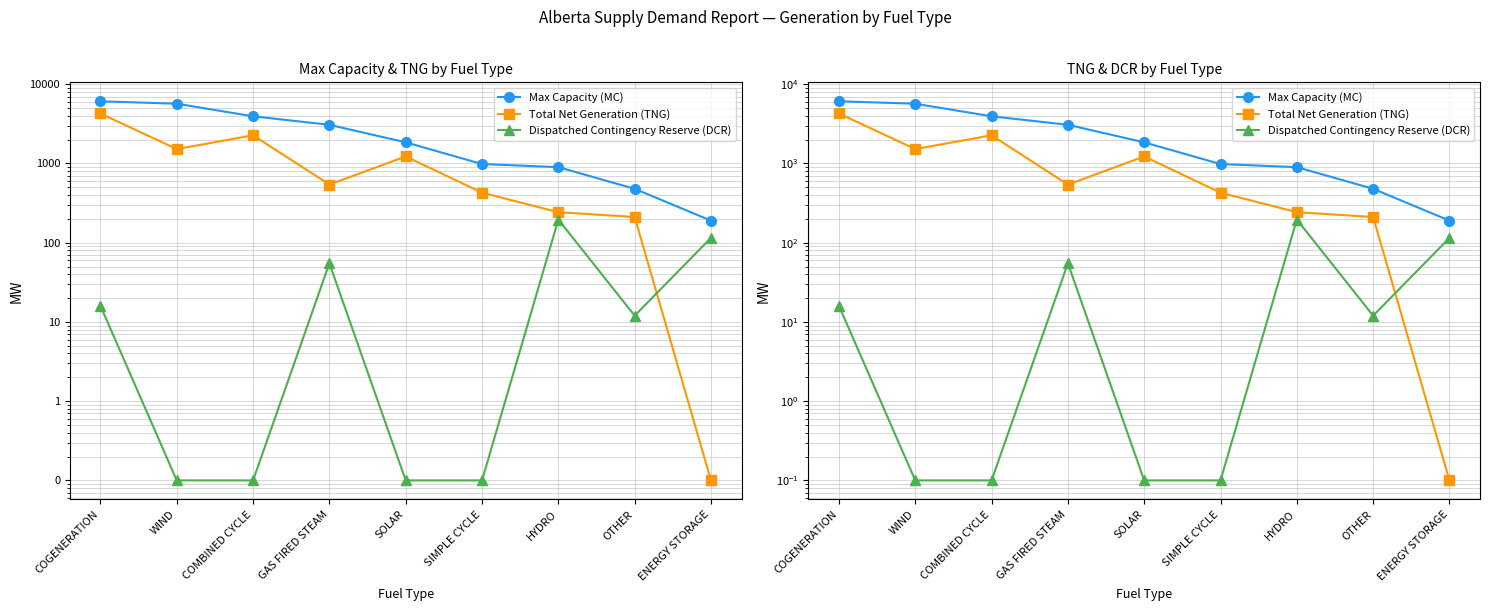

True or false: Dispatched Contingency Reserve (DCR) has a value of 0.1 at SIMPLE CYCLE.

True